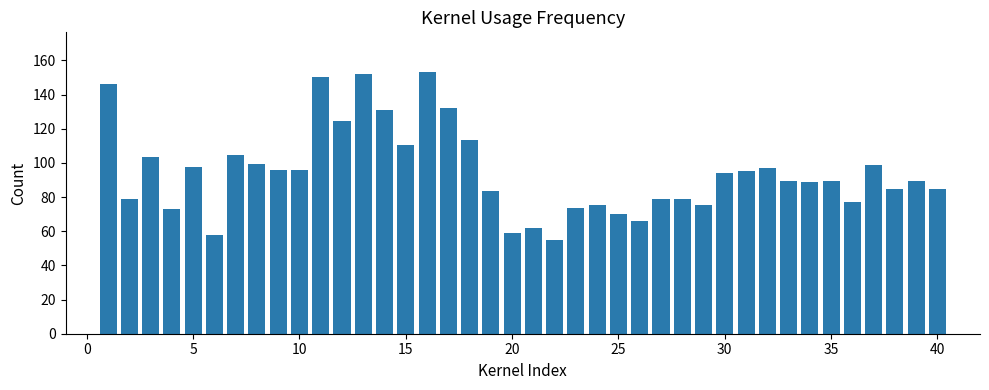

What is the maximum value shown in the chart?

153.4